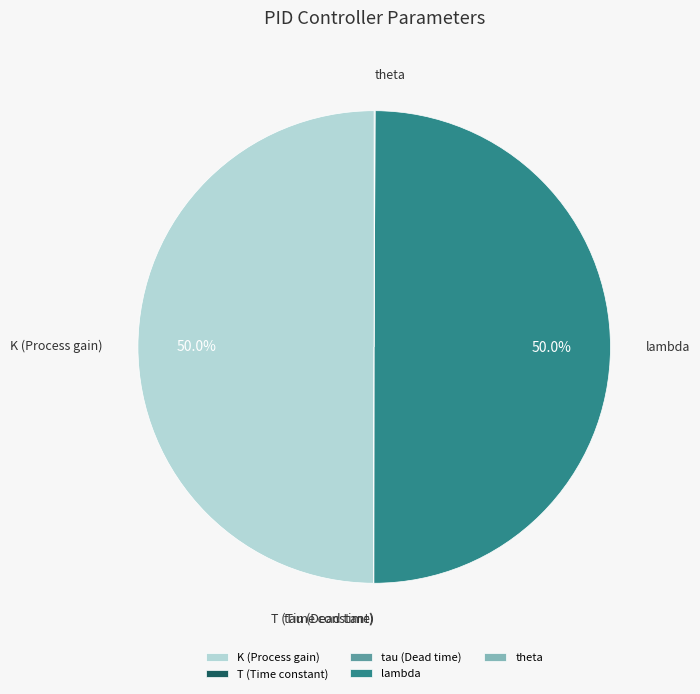

What percentage is NOT represented by K (Process gain)?

50.0%